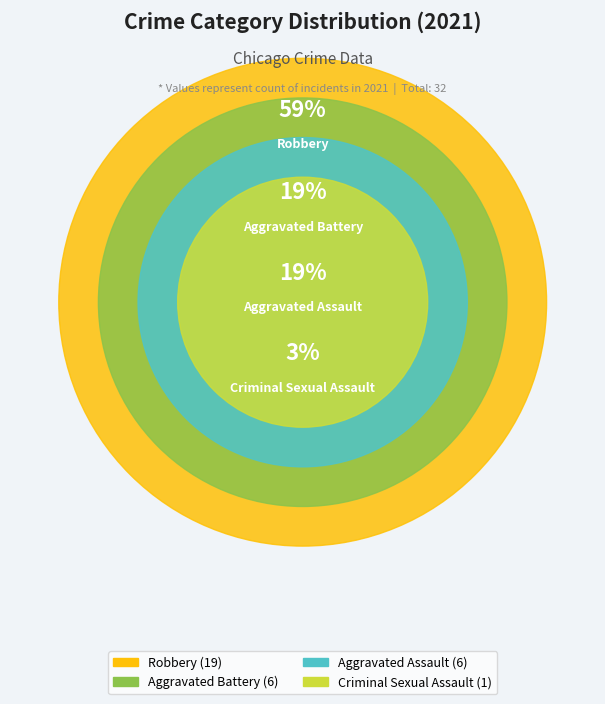

Count the number of slices in the pie.

4